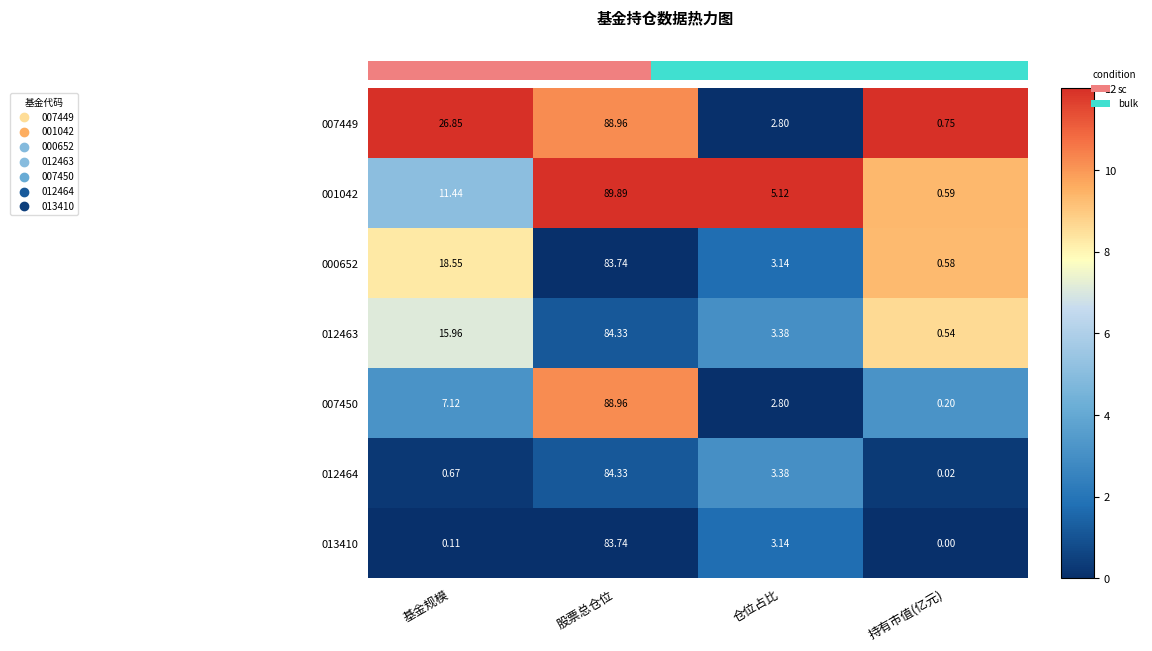

List the labels in order of 007449 value, smallest first.

持有市值(亿元), 仓位占比, 基金规模, 股票总仓位